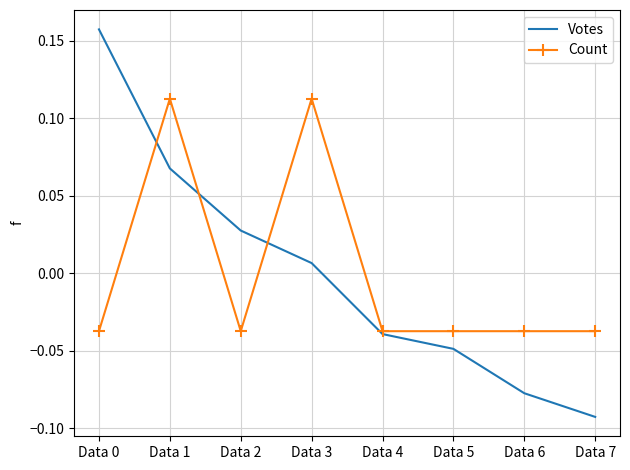

Count the Count values in the range 0 to 1.

2